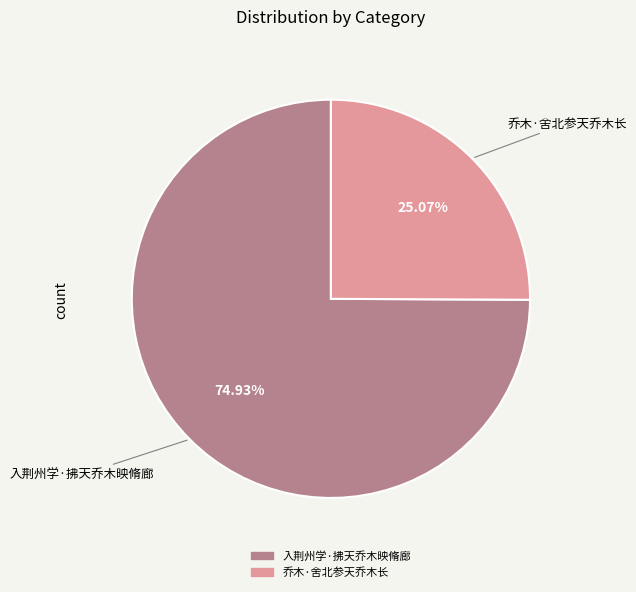

Rank the categories by value from lowest to highest.

乔木·舍北参天乔木长, 入荆州学·拂天乔木映脩廊